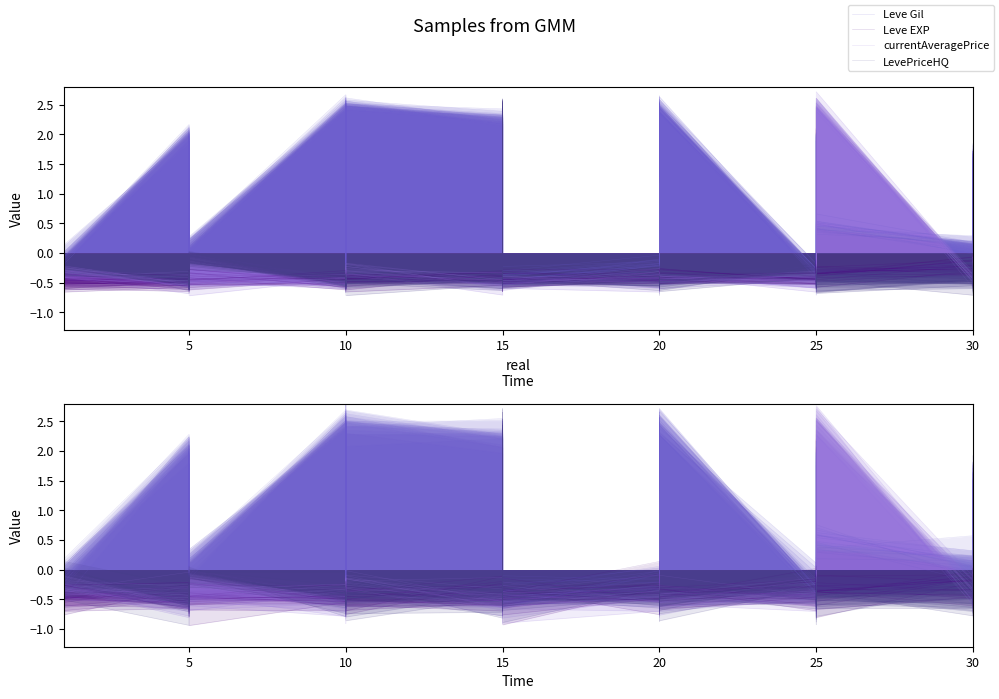

What is the label of the 7th point from the left?

5